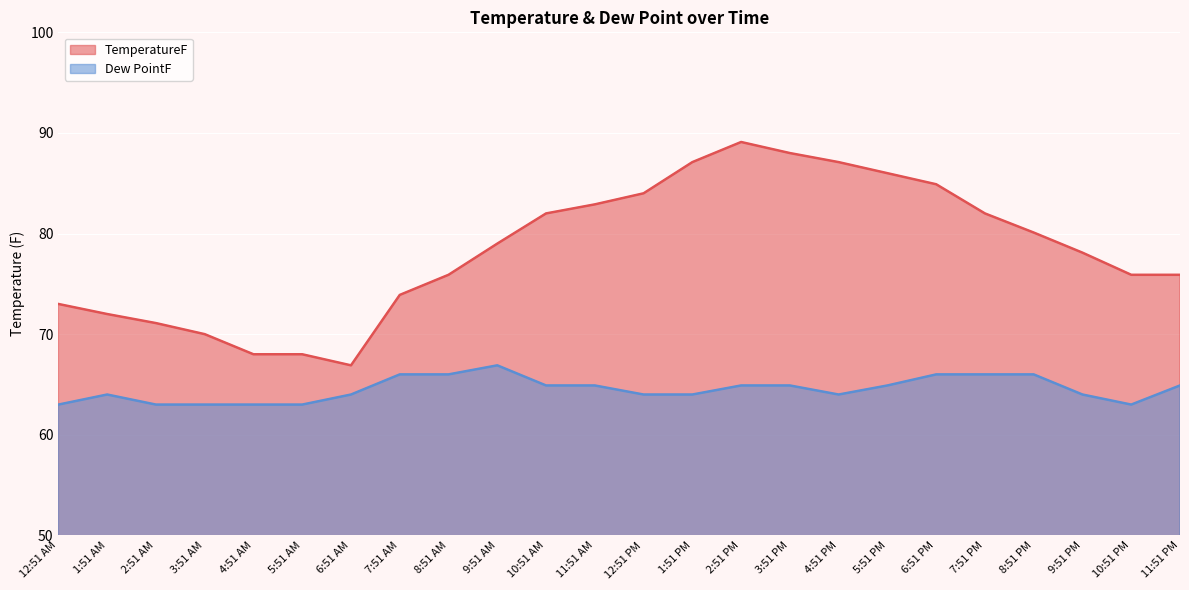

True or false: TemperatureF and Dew PointF intersect in this chart.

False